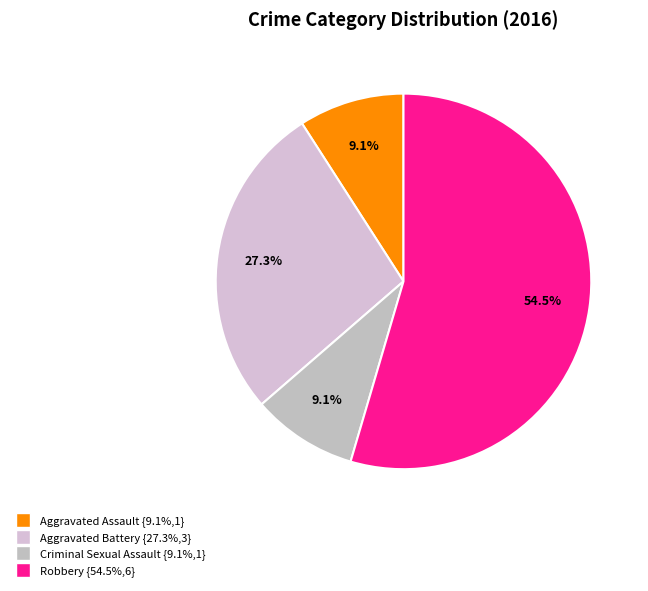

To the nearest percent, what is the difference between the Criminal Sexual Assault and Aggravated Battery slice percentages?

18%